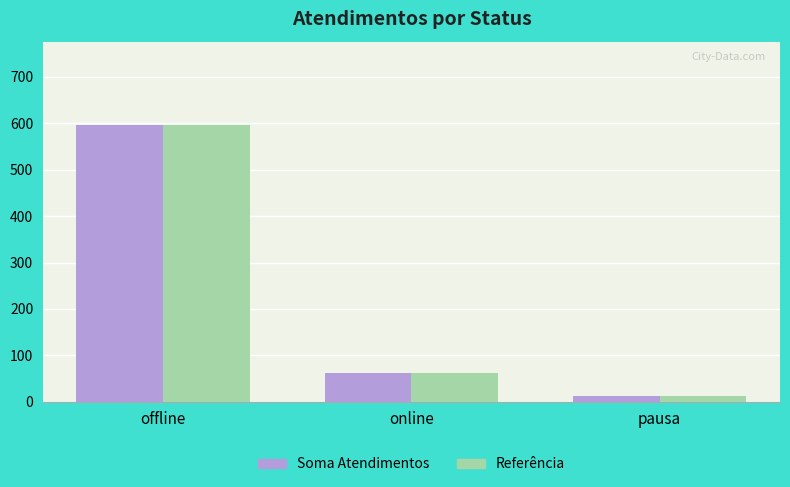

What is the greatest value displayed?

597